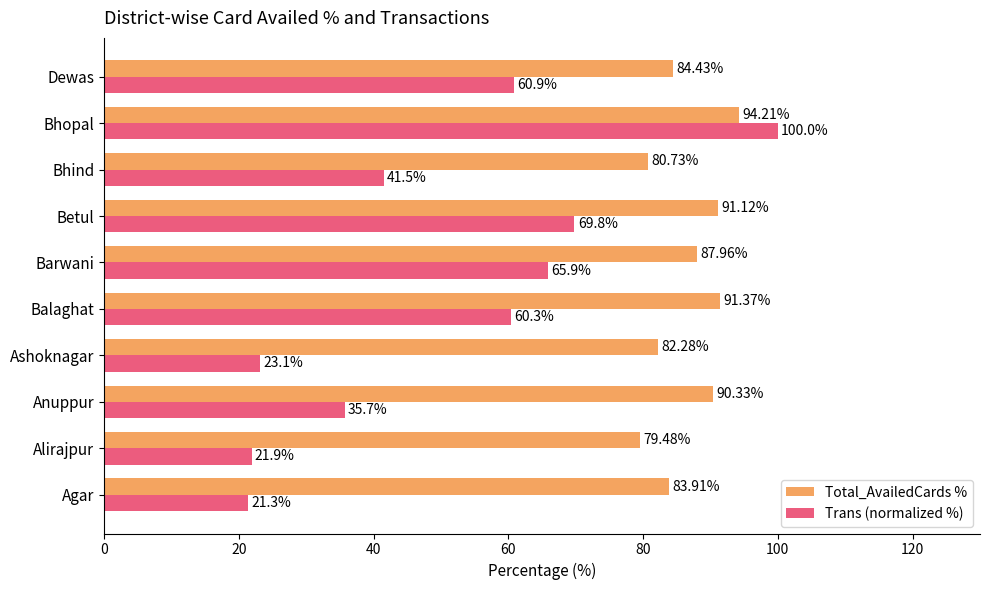

What is the difference between the highest and lowest values at Barwani?

22.1